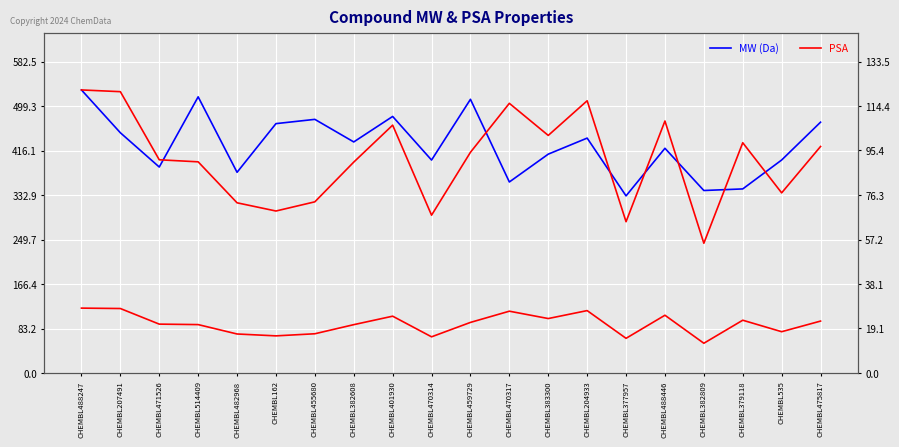

Rank the categories by PSA value from highest to lowest.

CHEMBL488247, CHEMBL207491, CHEMBL204933, CHEMBL470317, CHEMBL488446, CHEMBL401930, CHEMBL383300, CHEMBL379118, CHEMBL475817, CHEMBL459729, CHEMBL471526, CHEMBL514409, CHEMBL382608, CHEMBL535, CHEMBL455680, CHEMBL482968, CHEMBL162, CHEMBL470314, CHEMBL377957, CHEMBL382809